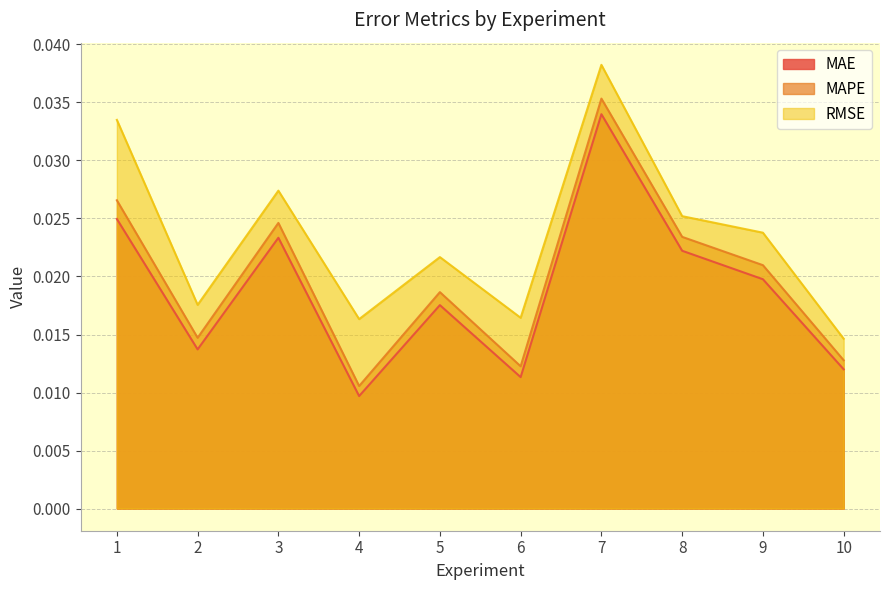

In MAPE, how many points are higher than both neighbors (excluding endpoints)?

3